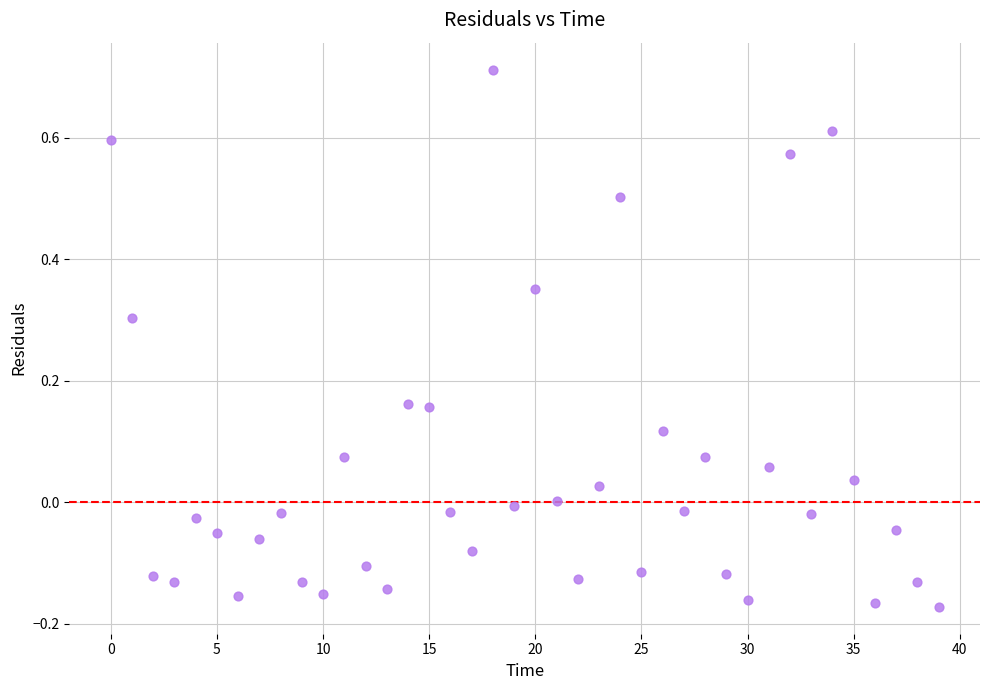

What is the range of Y values (max minus min)?

0.9